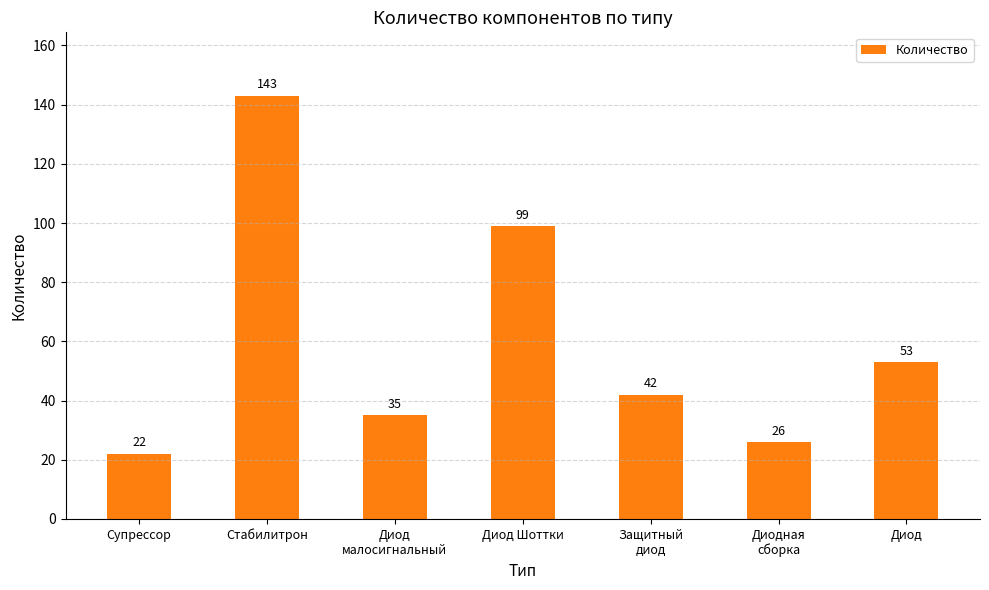

What is the value of the 5th bar from the left?

42